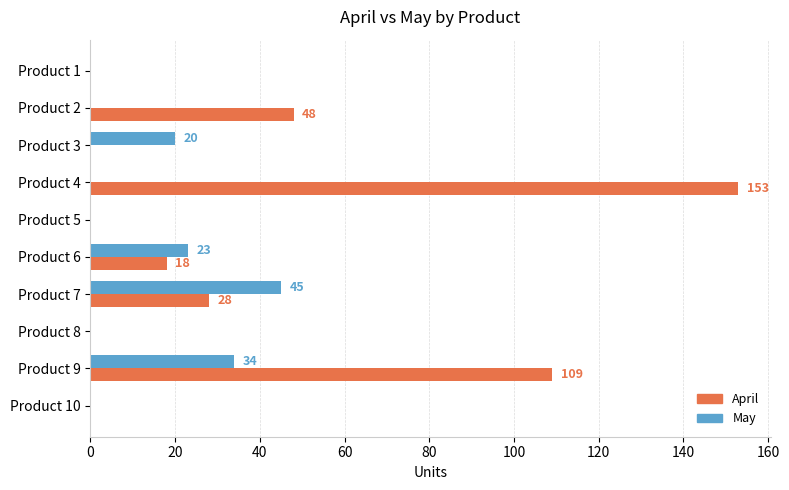

At which category is the sum across all series the highest?

Product 4